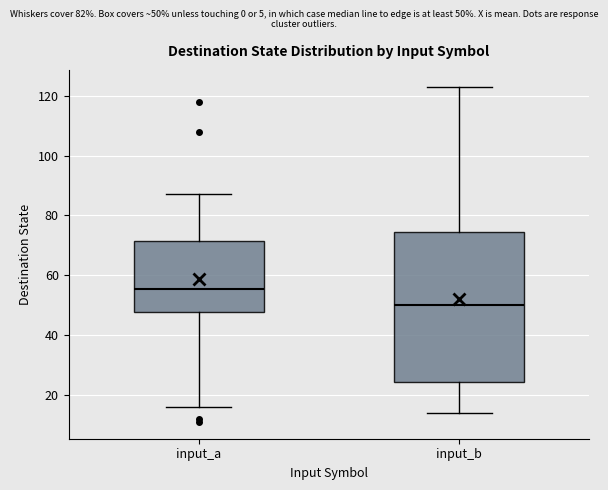

Reading left to right, read every box against the y-axis: the position of its median line, the range the box covers, and the ends of its whiskers. The values are not printed on the chart, so give them approximately, as read against the axis.

input_a: median 56, box 48 to 72, whiskers 16 to 88
input_b: median 50, box 24 to 74, whiskers 14 to 124